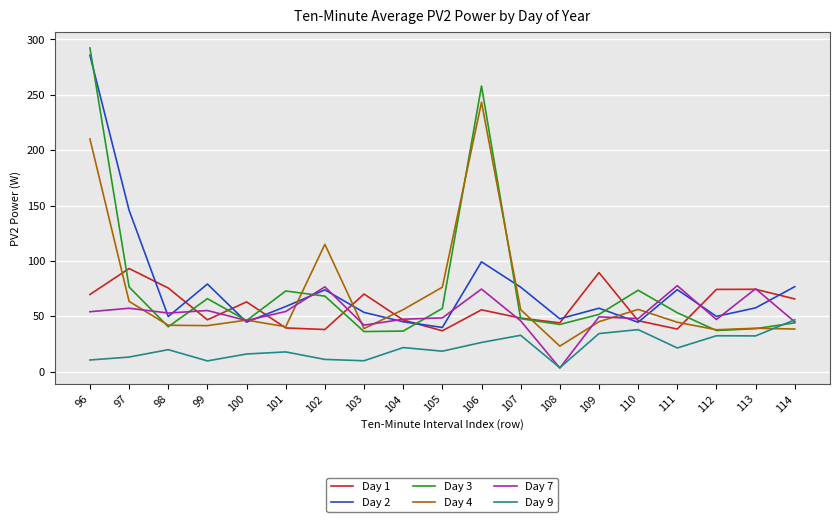

What is the total value across all series at 109?

327.3